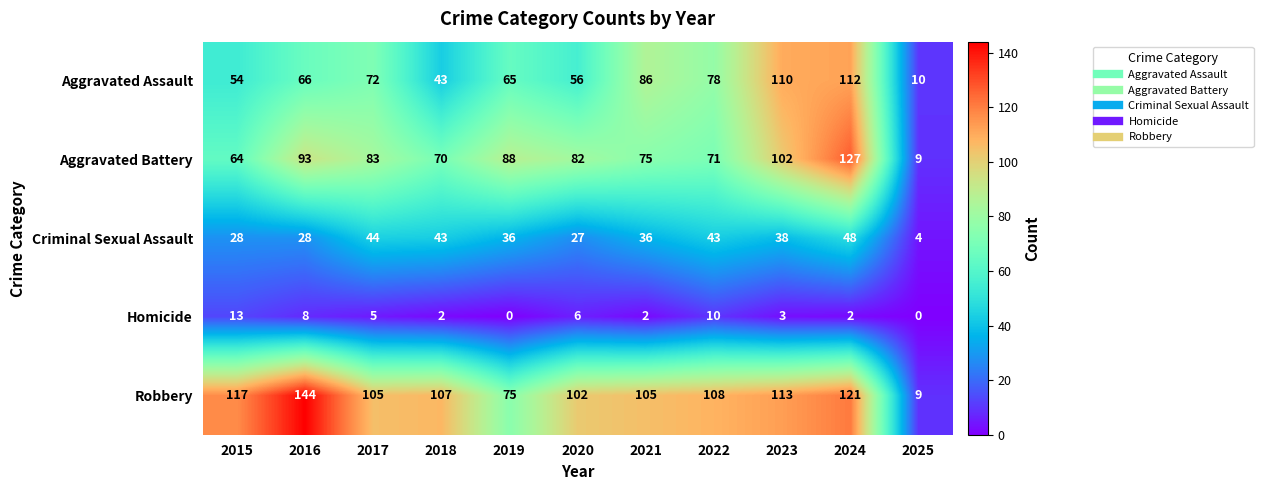

At which label does Aggravated Battery first exceed 82?

2016